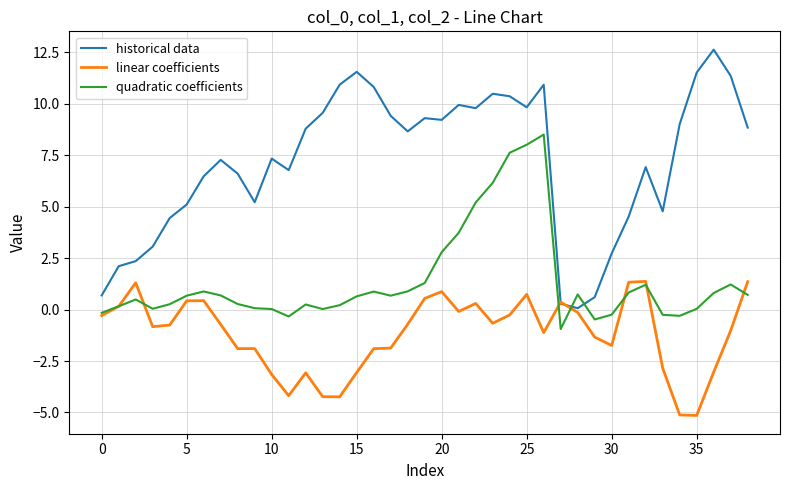

Does the chart have visible grid lines?

Yes